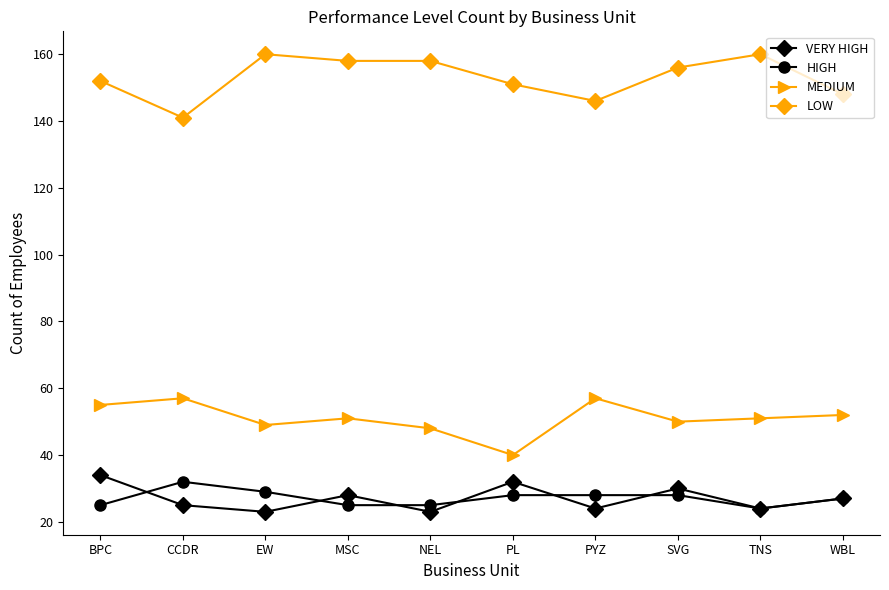

True or false: MEDIUM and LOW intersect in this chart.

False